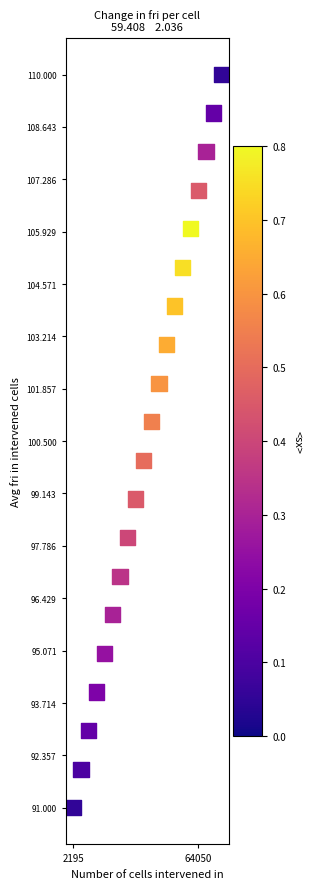

What is the range of X values (max minus min)?

19